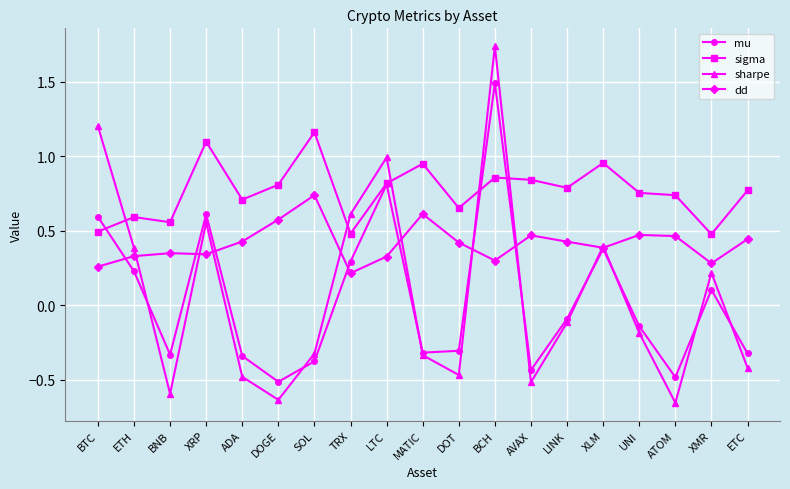

What is the highest value of the mu series?

1.5